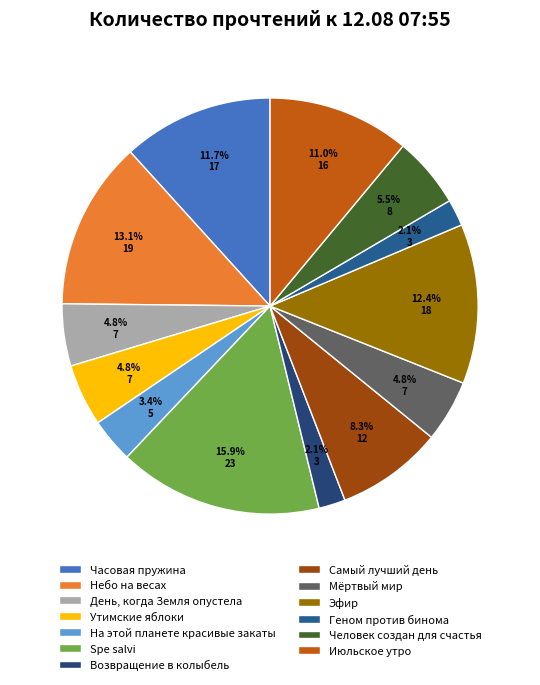

Is it true that Небо на весах is 21% of the pie?

False